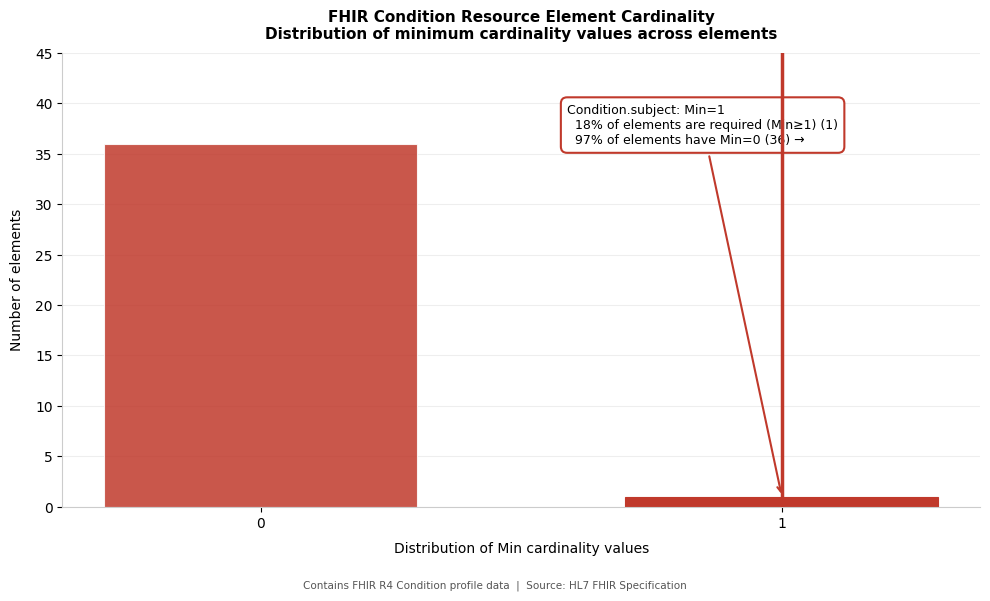

Reading right to left, transcribe all the data shown in this chart.

1	36